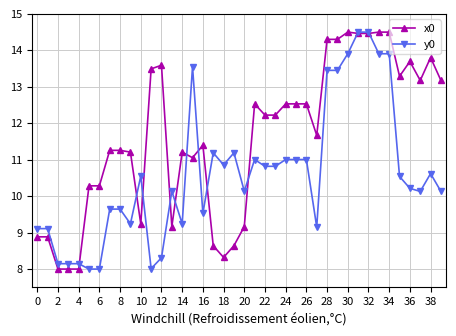

List the series in order of their overall mean, highest first.

x0, y0